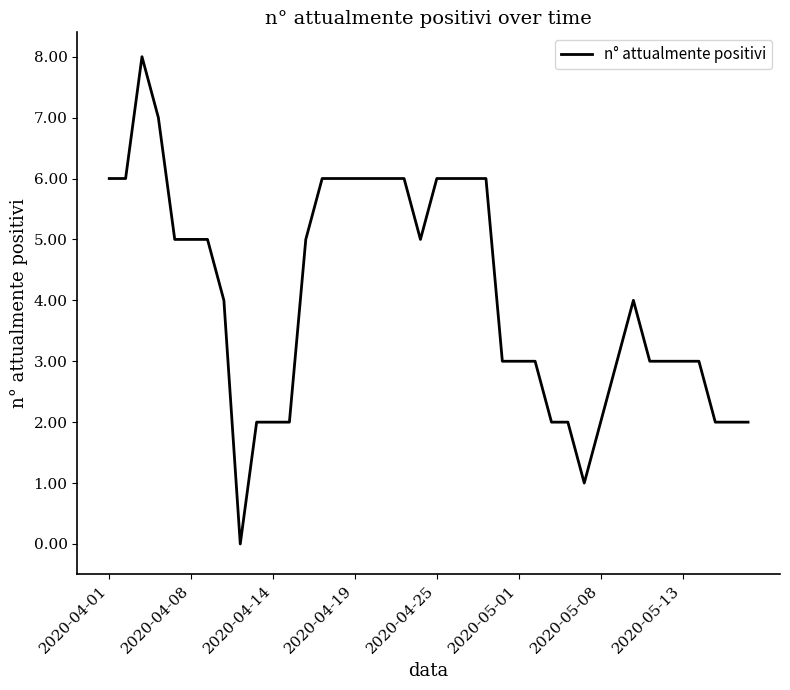

What is the sum of all values?

163